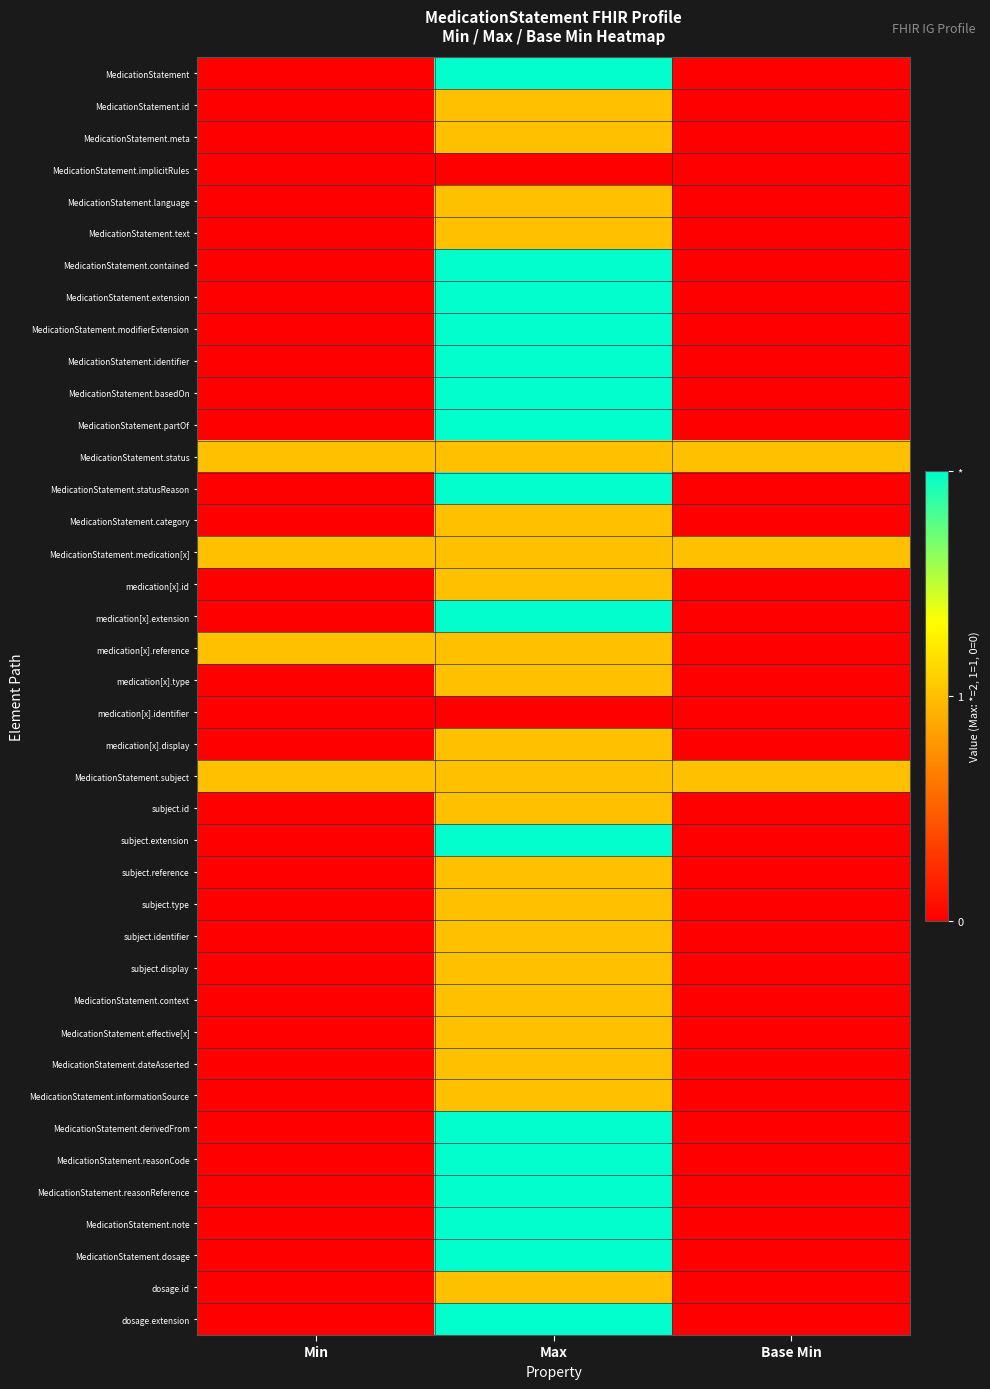

At how many categories does at least one series exceed 0?

3